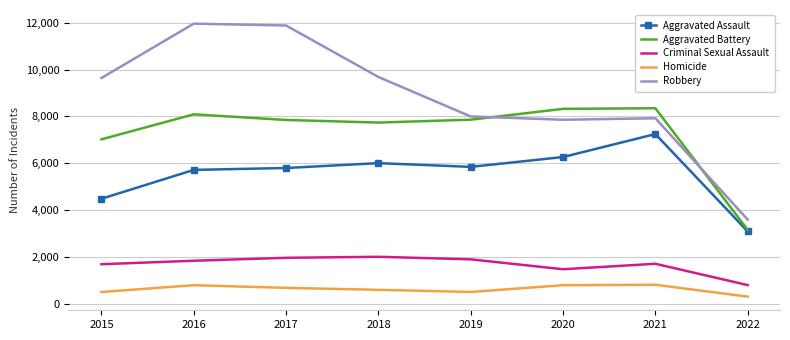

What is the difference between the Robbery values at 2022 and 2018?

6093